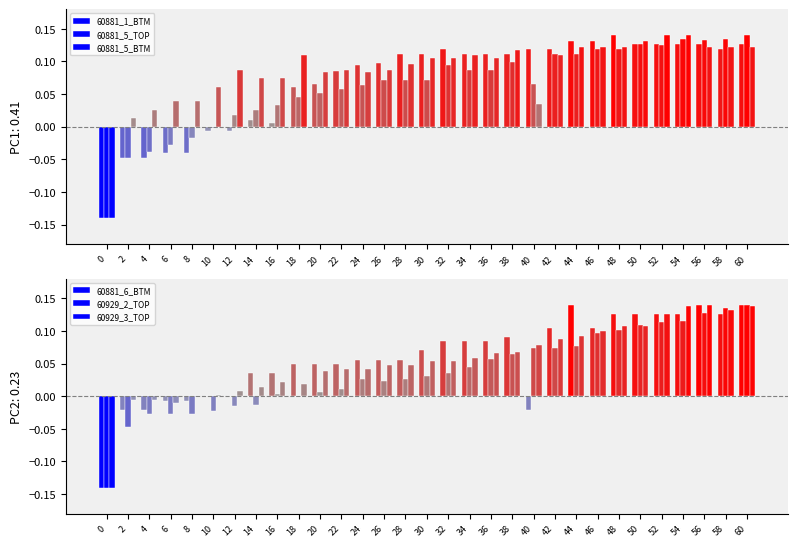

True or false: 60881_5_TOP has a value of 0.1 at 44.

True